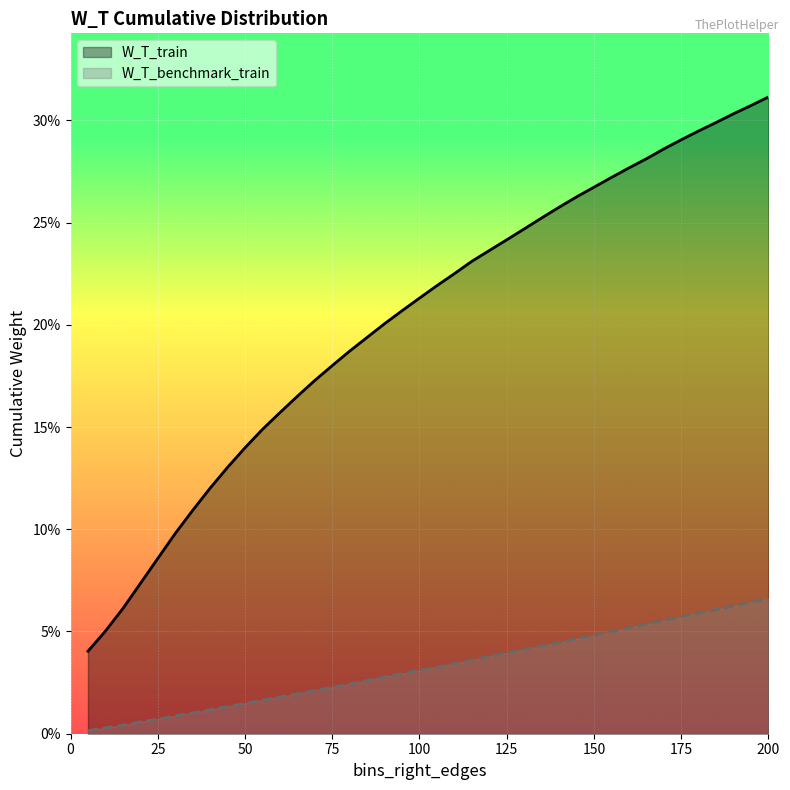

Does the chart display data point markers on the line(s)?

No